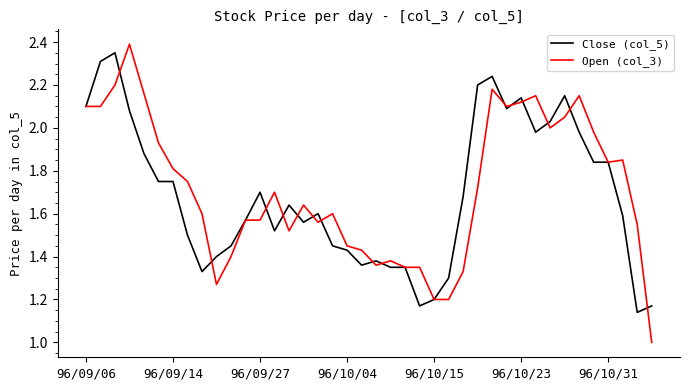

What is the lowest value of the Open (col_3) series?

1.0